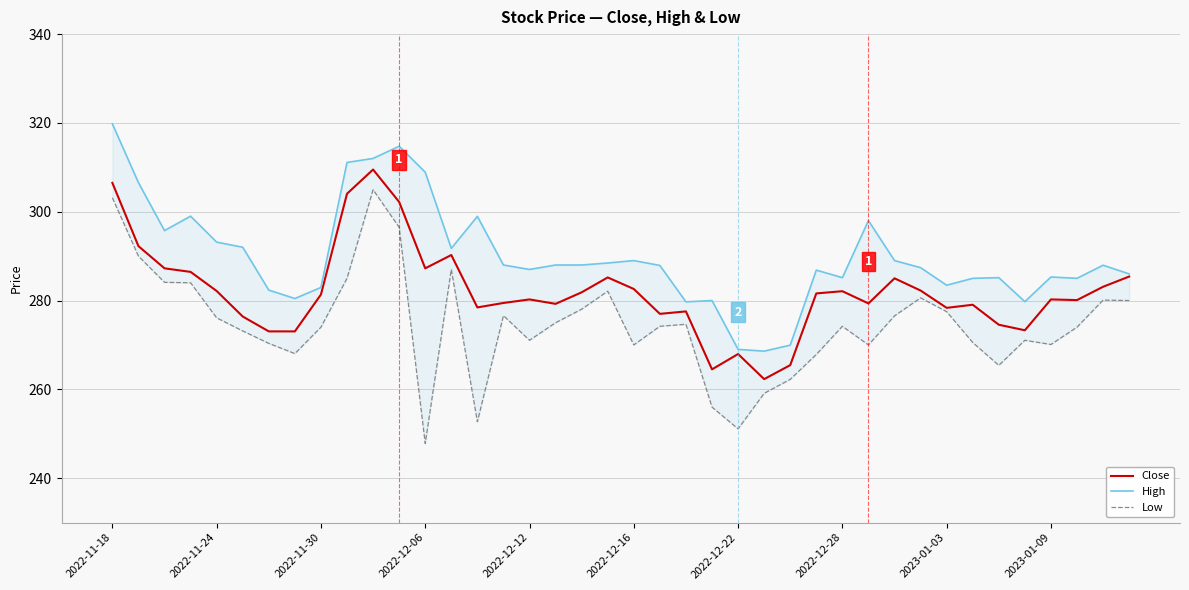

What is the minimum value for Close?

262.3